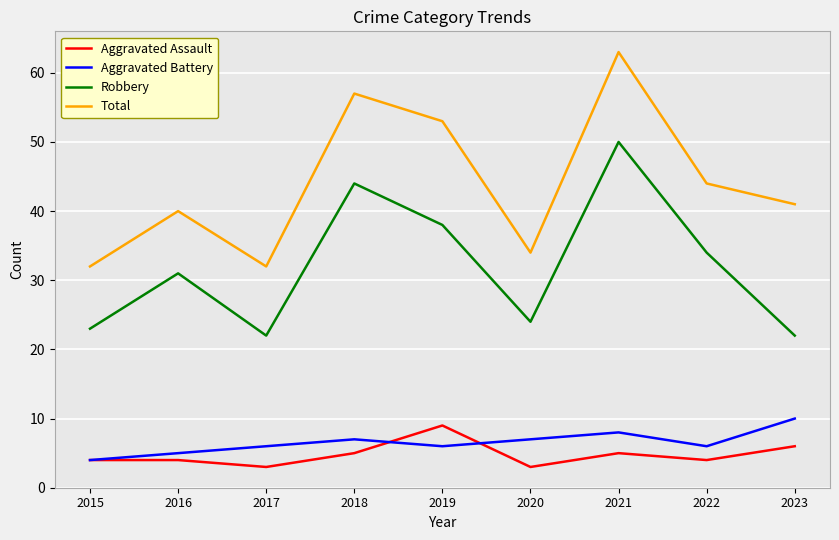

What is the difference between the second highest and second lowest values in the Aggravated Assault series?

3